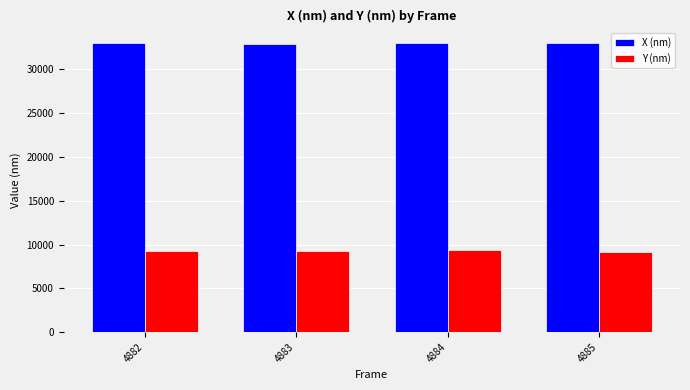

What are all the series names shown in the legend?

X (nm), Y (nm)